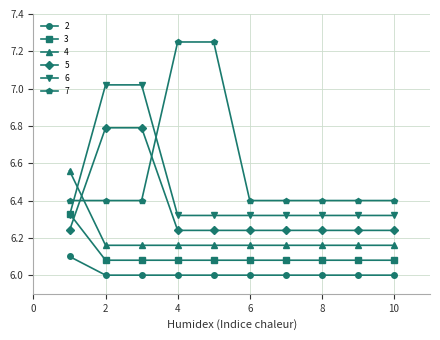

Does the chart have visible grid lines?

Yes